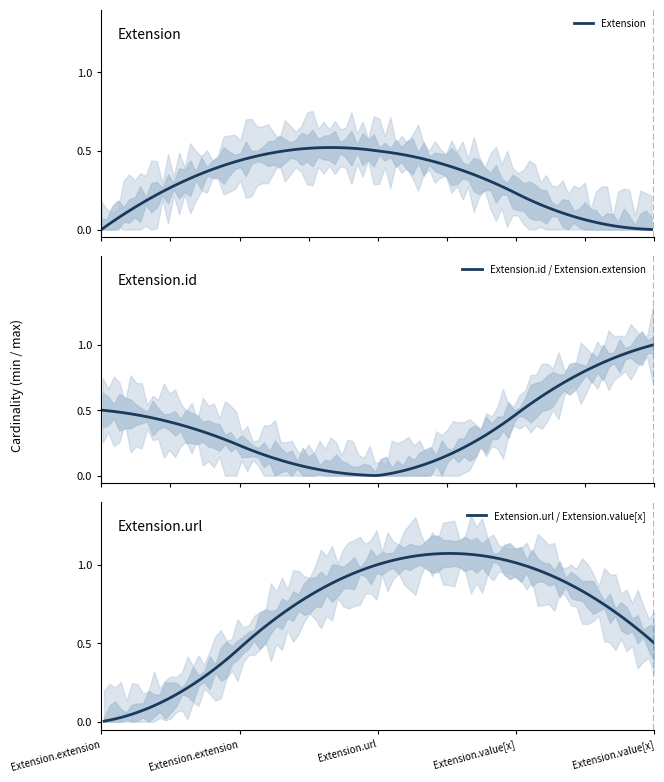

What position from the left is Extension.id?

2